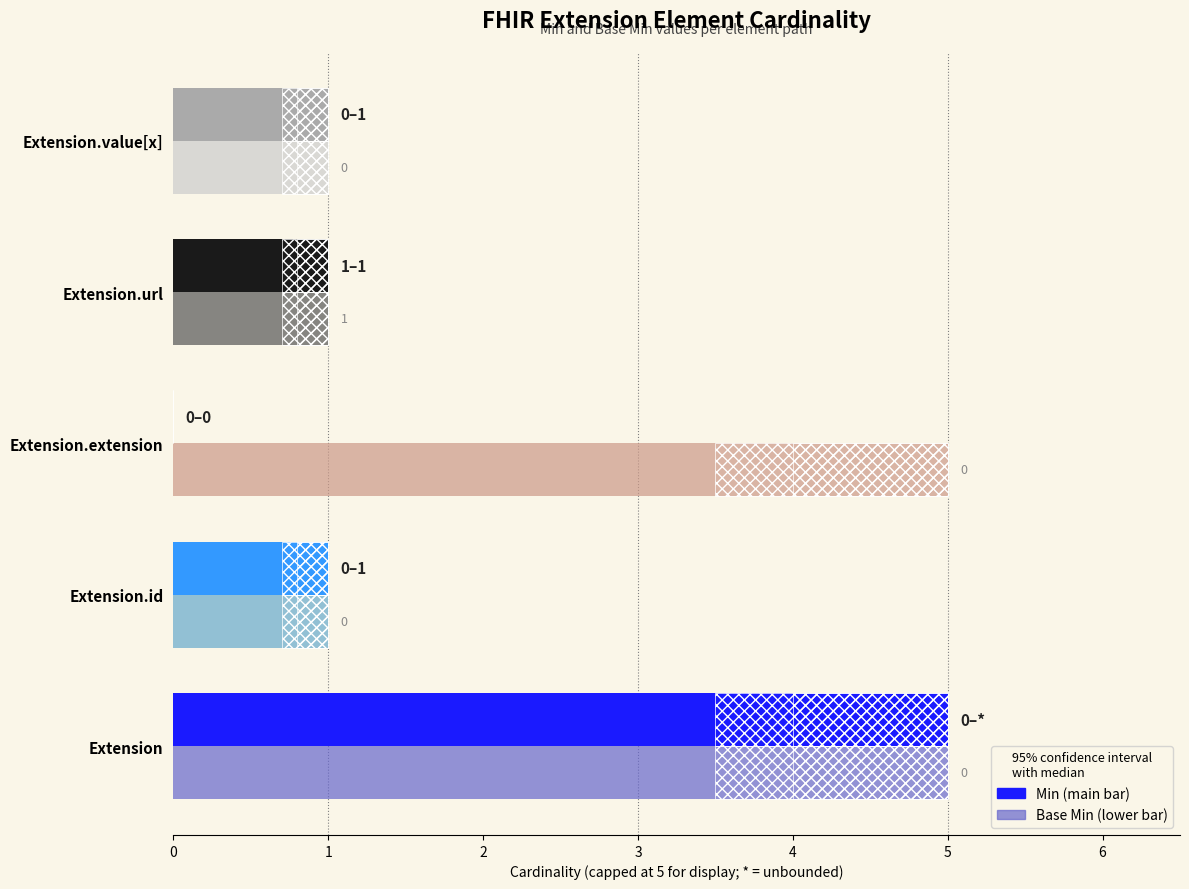

List the labels in order of Min value, largest first.

Extension.url, Extension, Extension.id, Extension.extension, Extension.value[x]